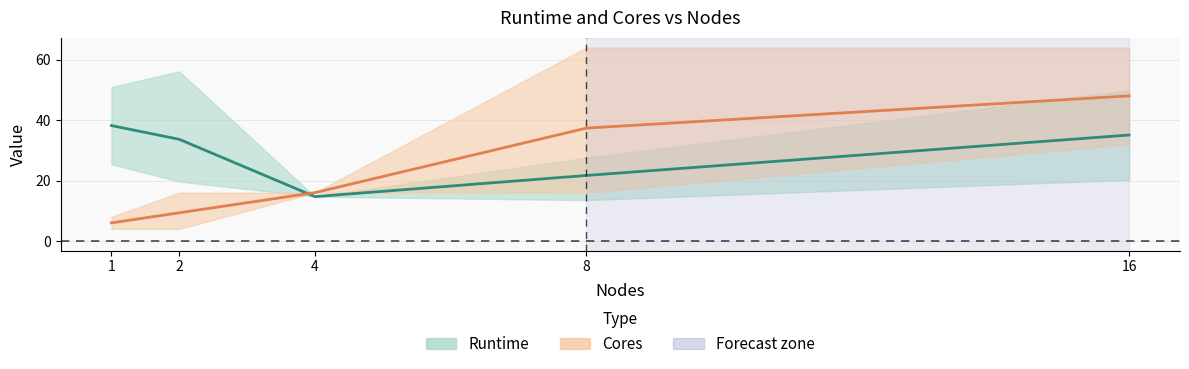

Reading left to right, extract all data points from this chart.

Runtime (mean): 1=38.2	2=33.6	4=14.7	8=21.7	16=35.1
Cores (mean): 1=6.0	2=9.3	4=16.0	8=37.3	16=48.0